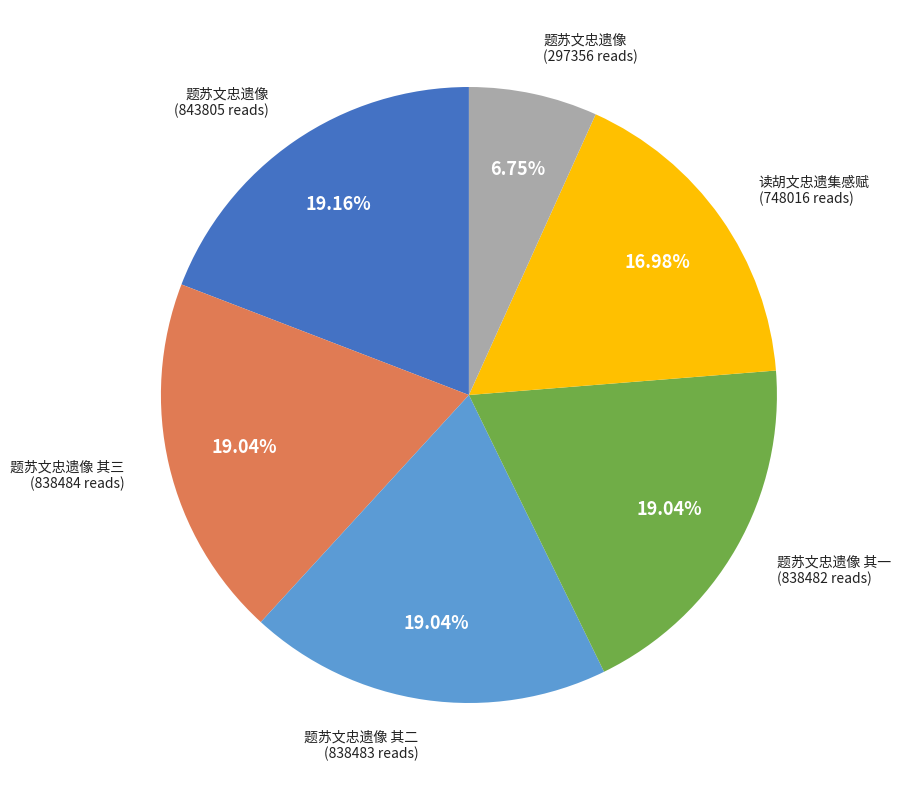

To the nearest percent, what is the difference between the largest and smallest slice percentages?

12%